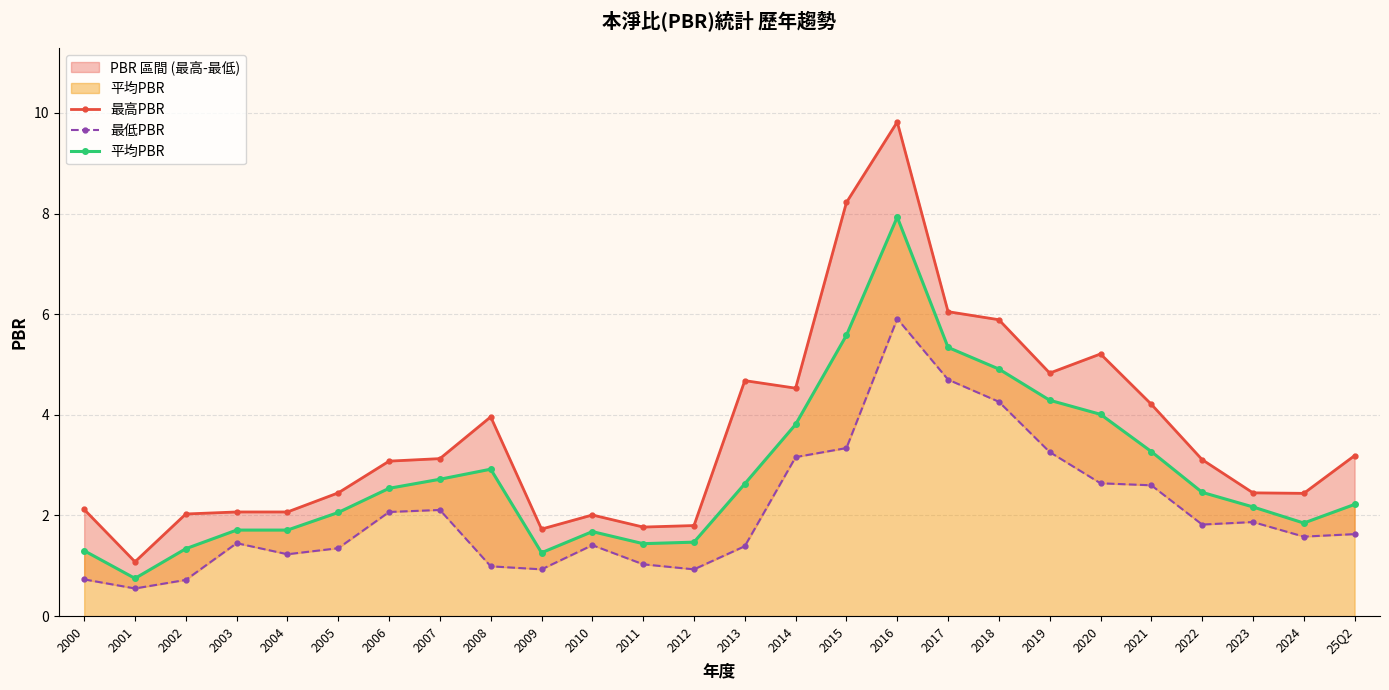

Which has a higher value, 2023 or 25Q2?

25Q2